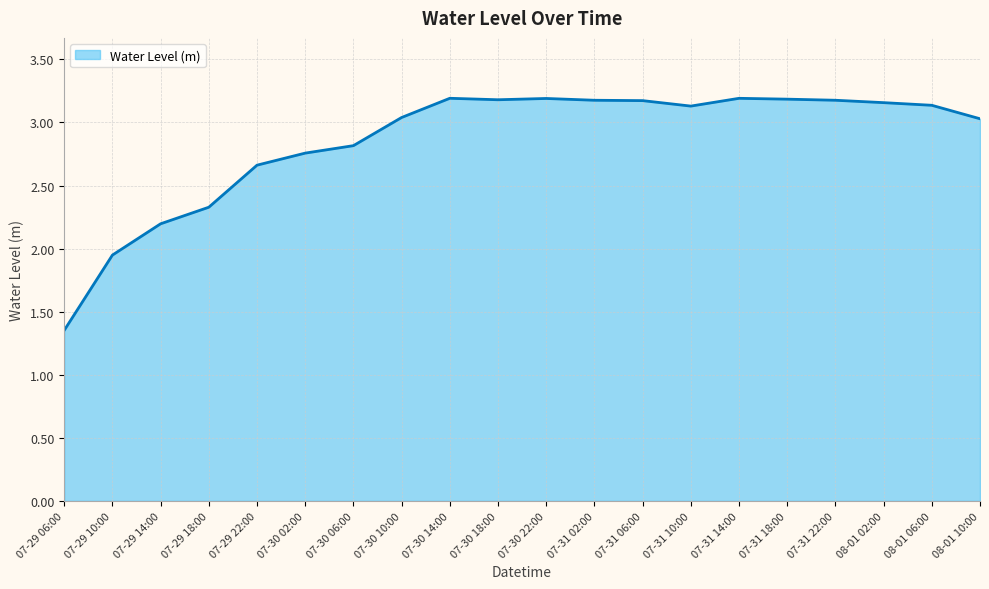

What is the difference between the maximum and minimum values?

1.8